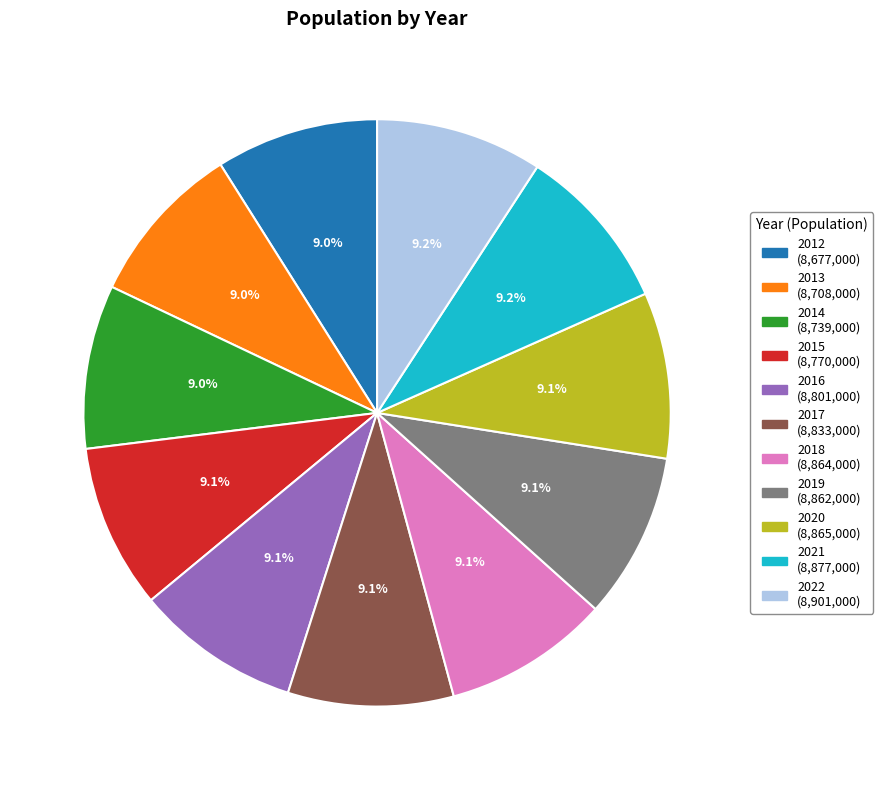

To the nearest percent, what is the combined percentage of 2019 and 2022?

18%